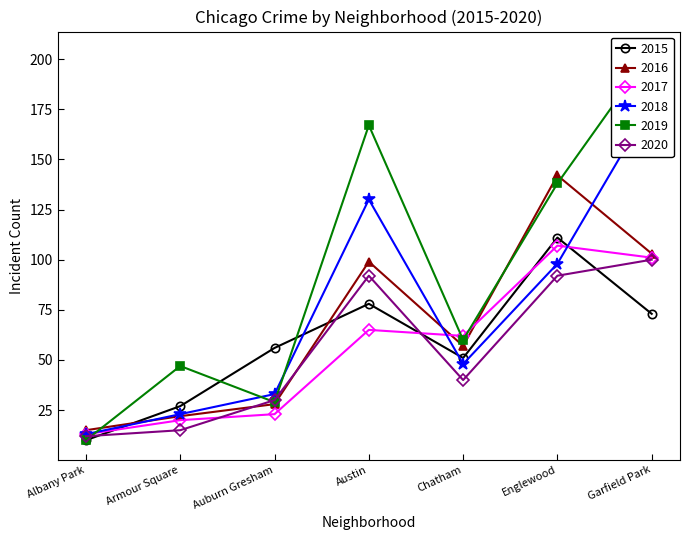

At which category is the sum across all series the highest?

Garfield Park